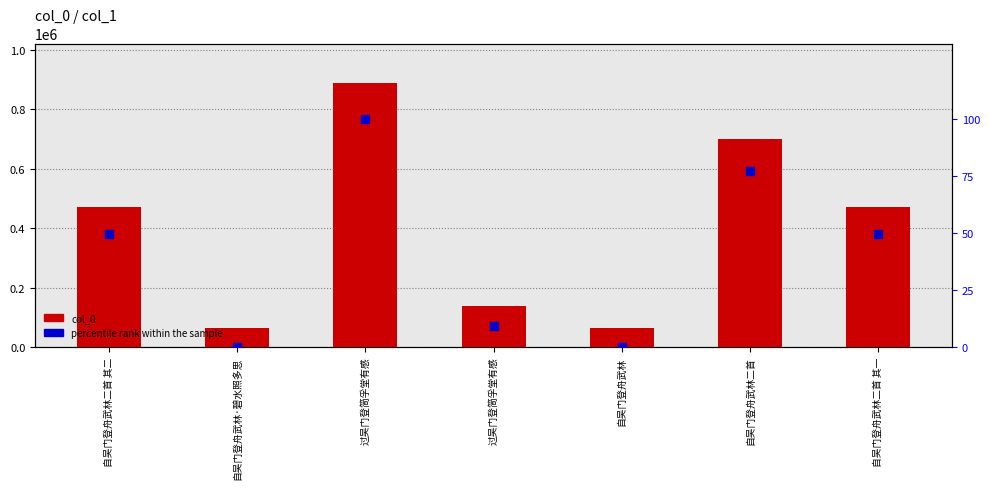

What are all the series names shown in the legend?

col_0, percentile rank within the sample